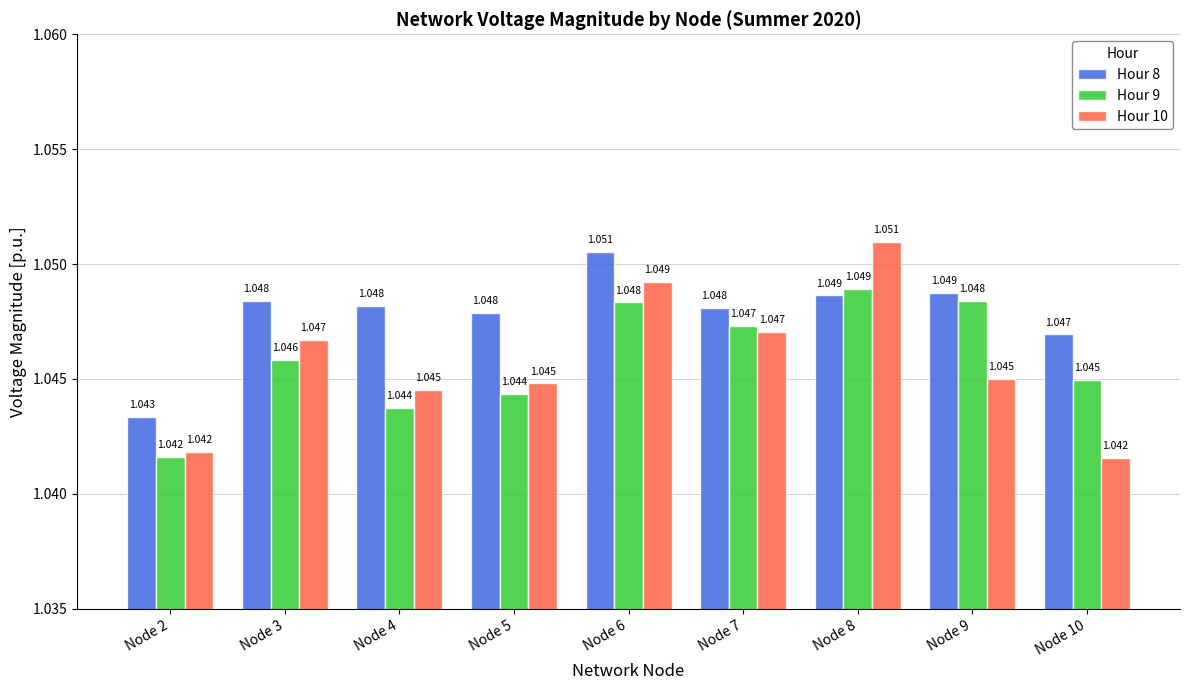

Which series has the widest spread of values?

Hour 10